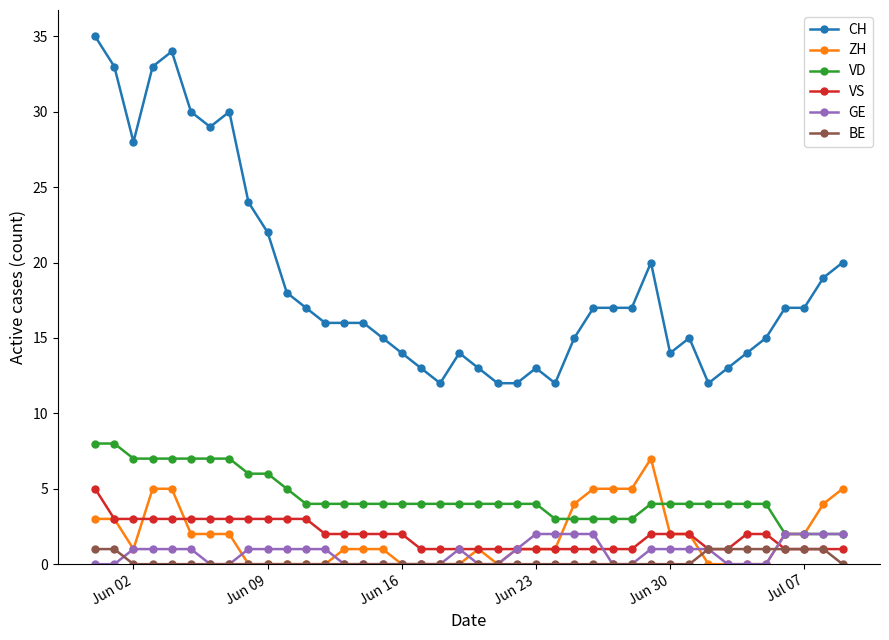

Which series has the largest total across all categories?

CH